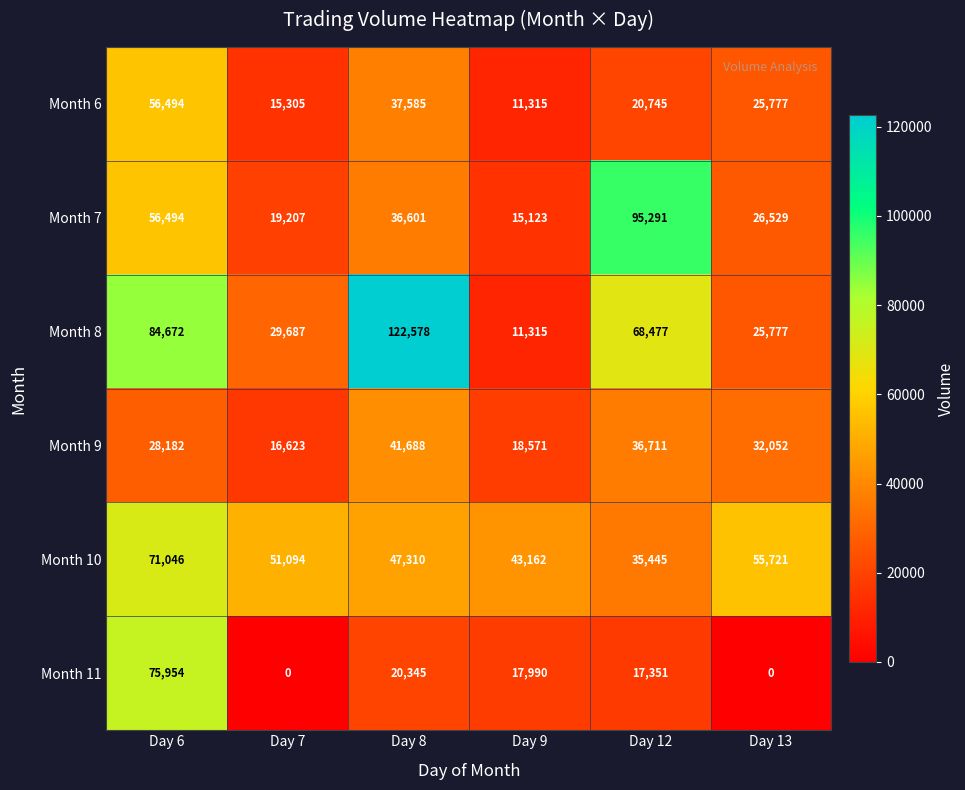

Rank the categories by Month 8 value from lowest to highest.

Day 9, Day 13, Day 7, Day 12, Day 6, Day 8